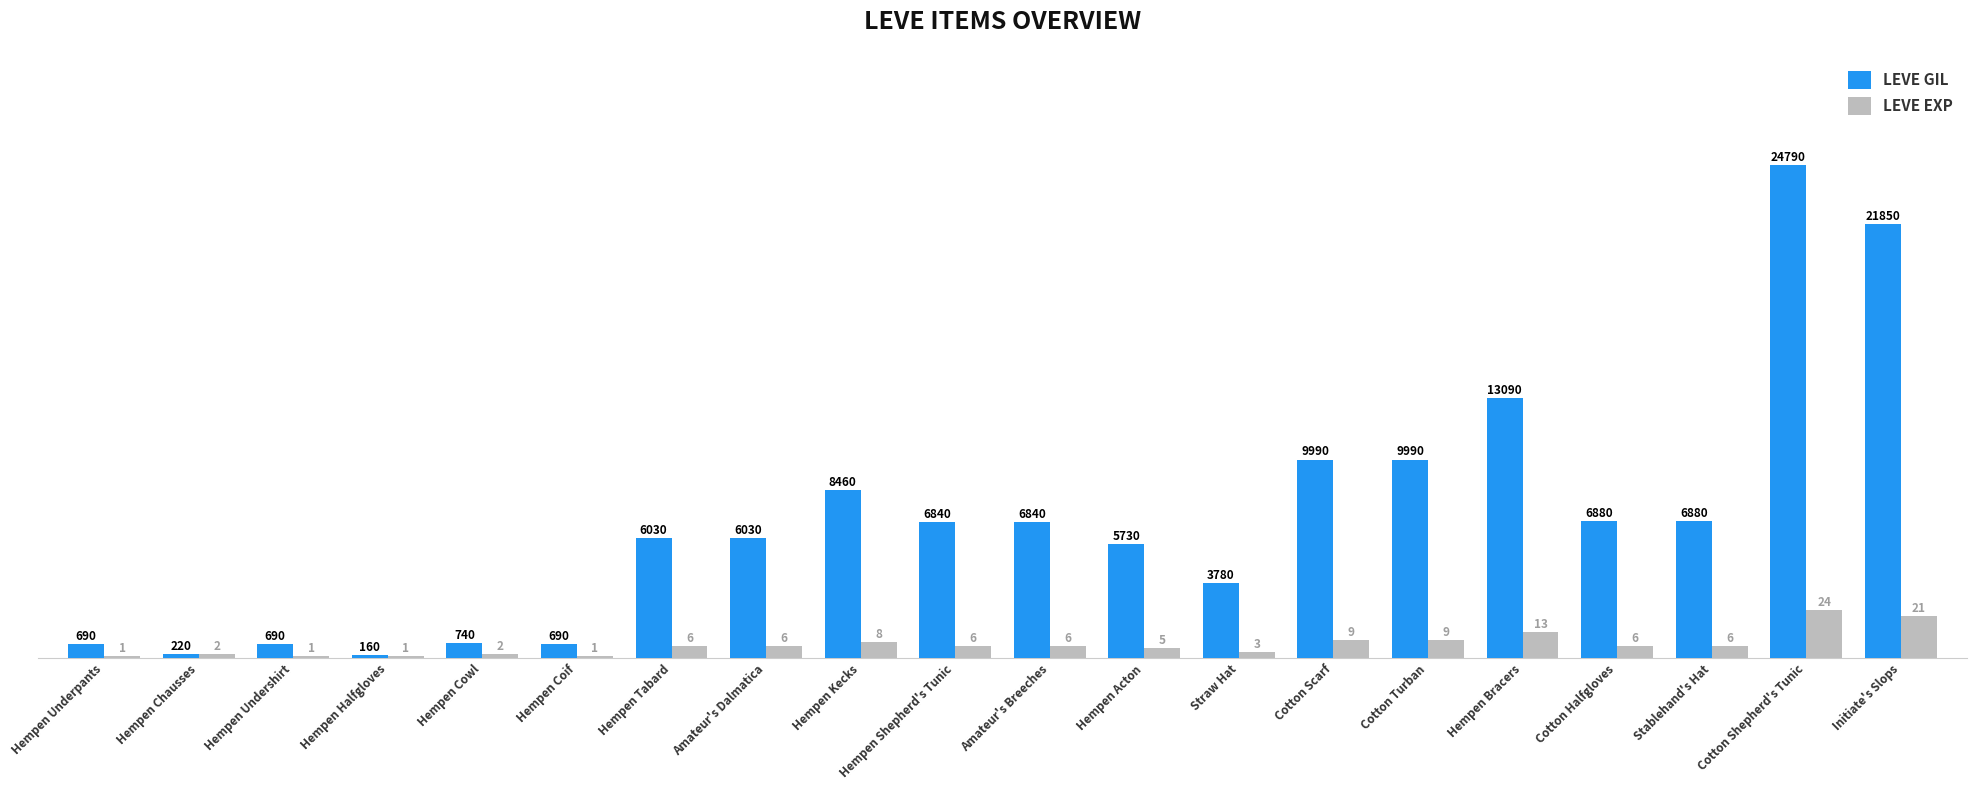

What is the approximate value of LEVE GIL at Straw Hat?

3780